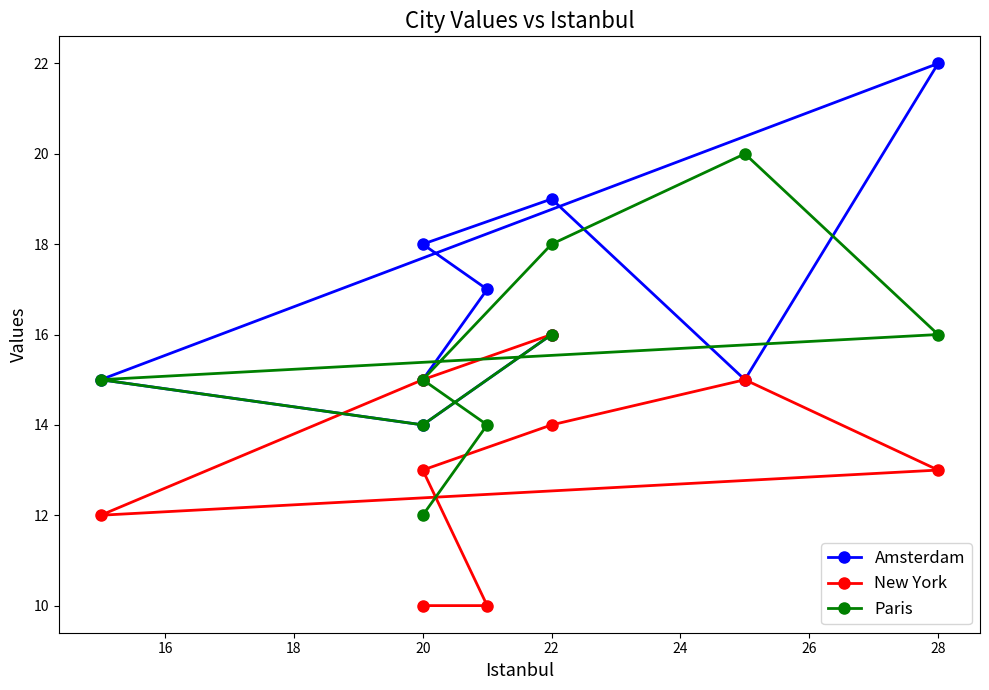

At which category does New York reach its first local peak?

22